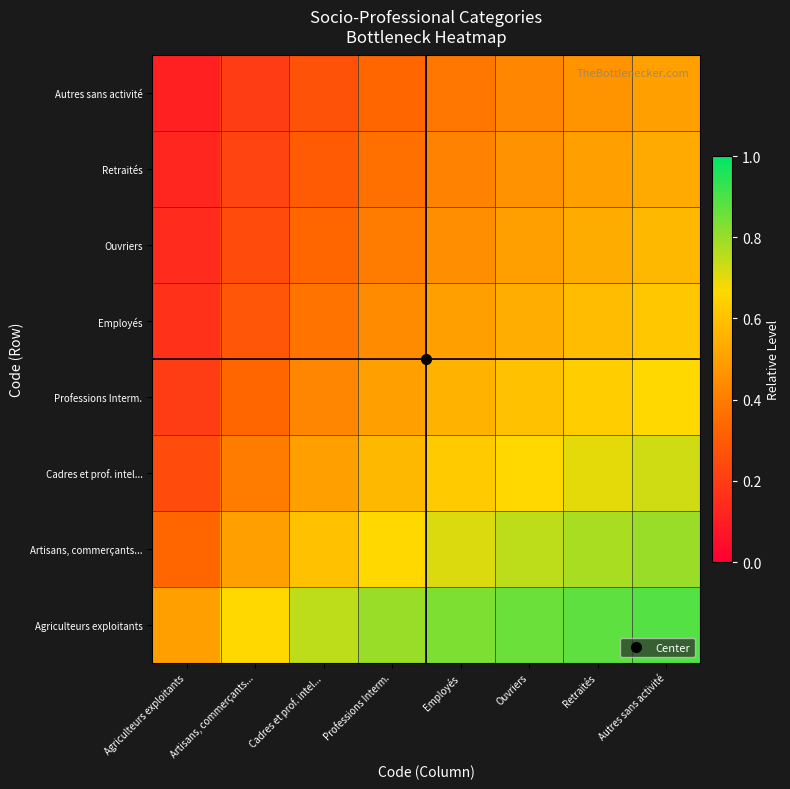

At how many categories does at least one series exceed 0?

8